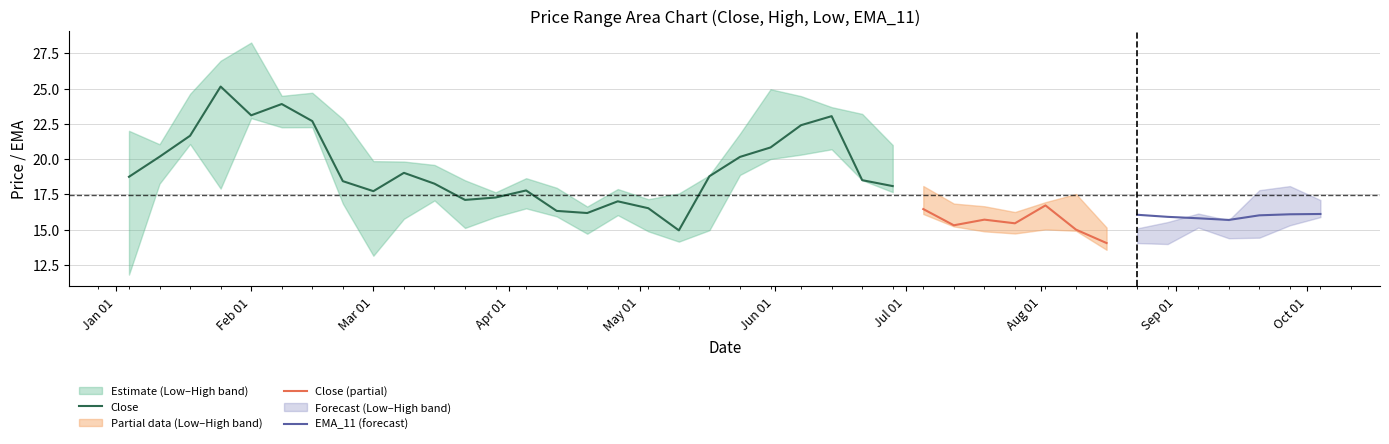

At which category is the sum across all series the highest?

4